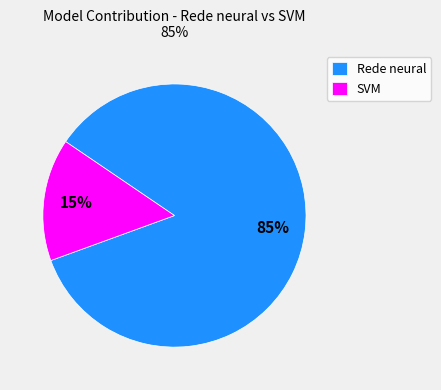

To the nearest percent, what is the difference between the largest and smallest slice percentages?

70%